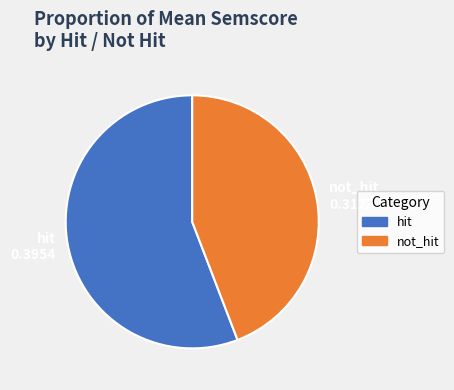

Is hit the majority of the pie?

Yes